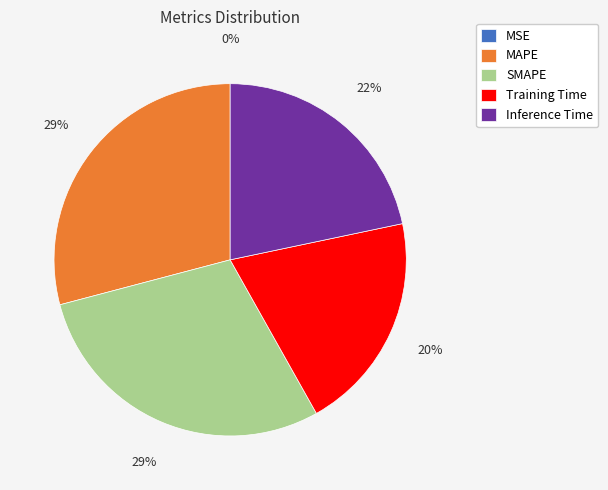

Which has a higher value, Training Time or Inference Time?

Inference Time